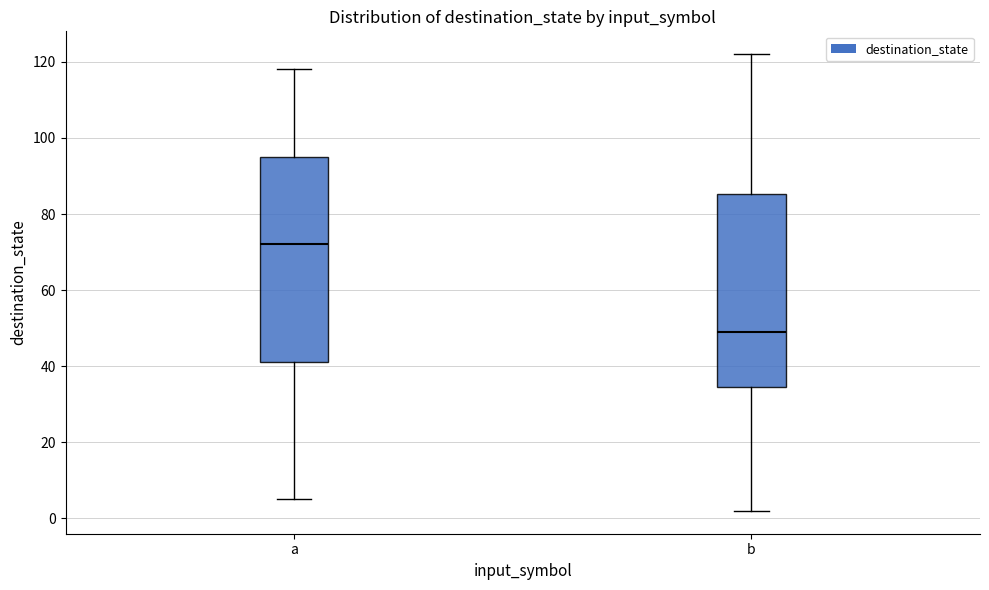

Which box has the lowest median line?

b